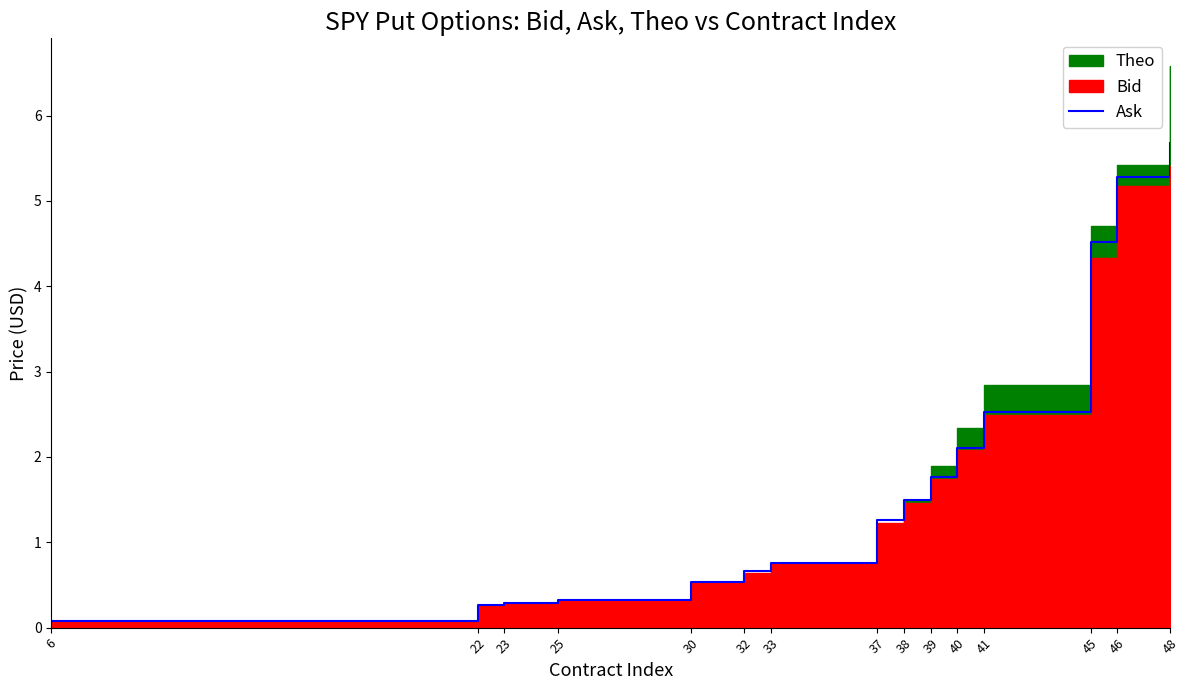

The value at 25 is 0.1. True or false?

False